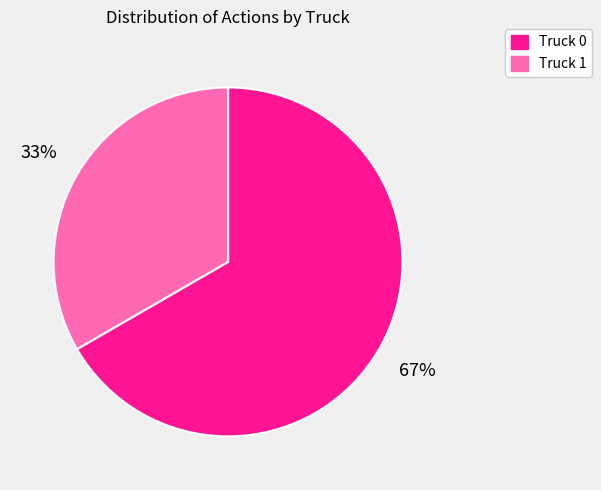

Combined, do Truck 0 and Truck 1 account for over 50%?

Yes